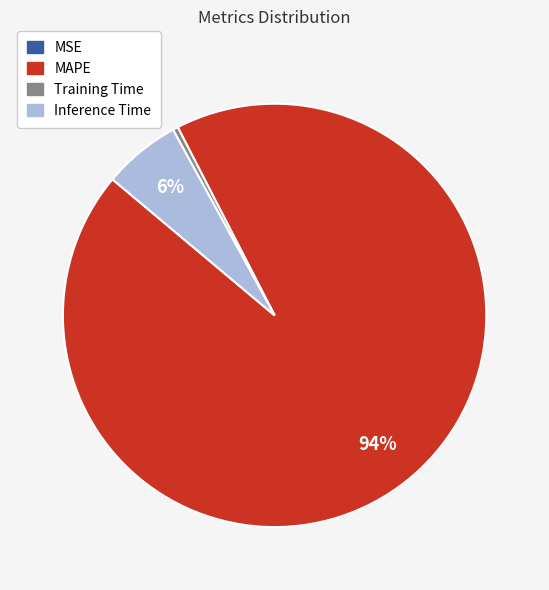

To the nearest percent, what is the difference between the largest and smallest slice percentages?

94%